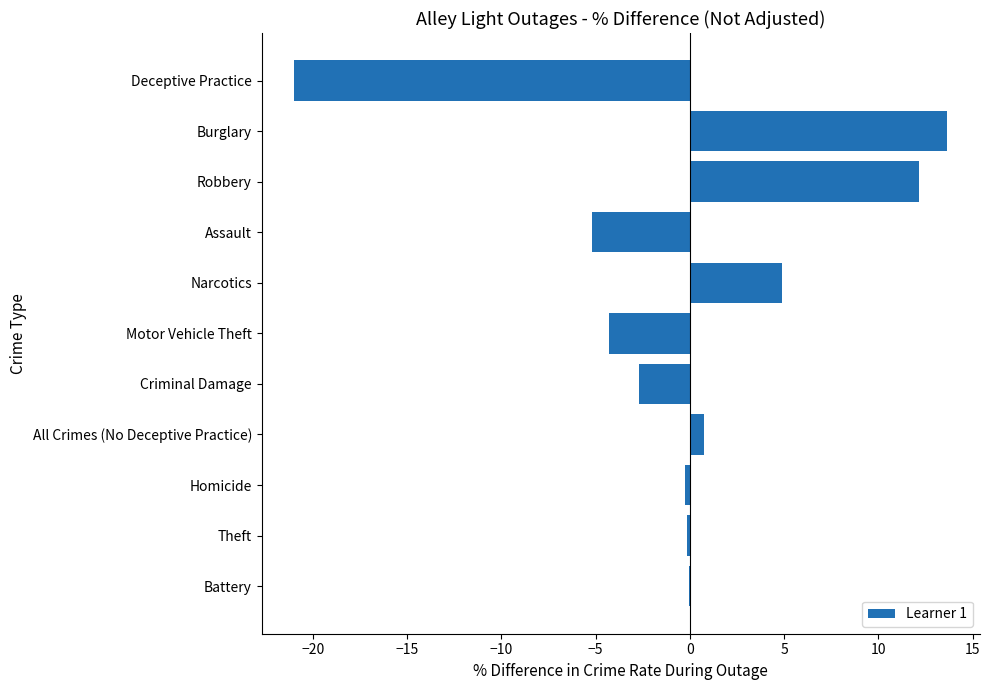

Count the number of data series in this chart.

1